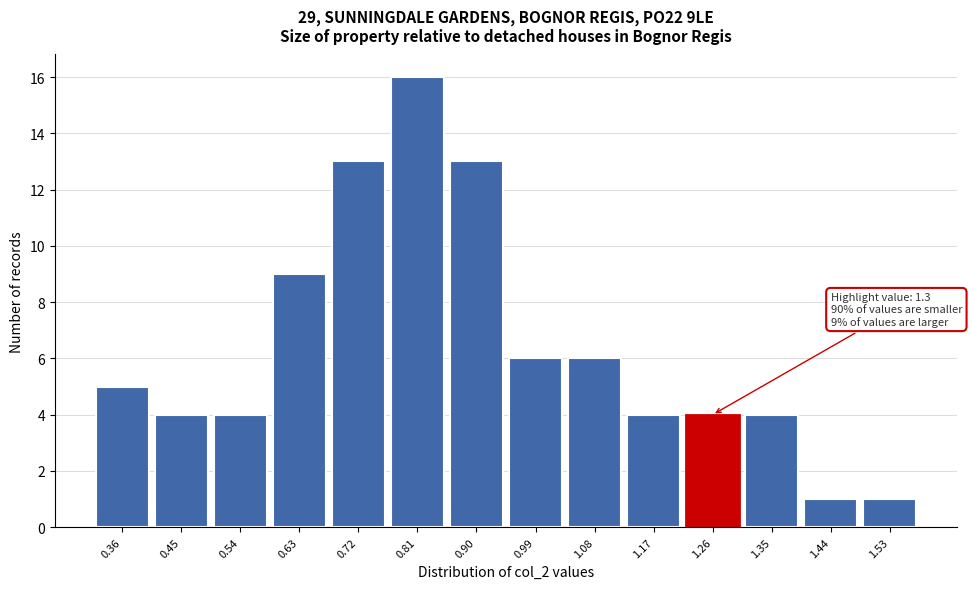

Reading left to right, list all the values displayed in this chart.

0.36=5	0.45=4	0.54=4	0.63=9	0.72=13	0.81=16	0.90=13	0.99=6	1.08=6	1.17=4	1.26=4	1.35=4	1.44=1	1.53=1